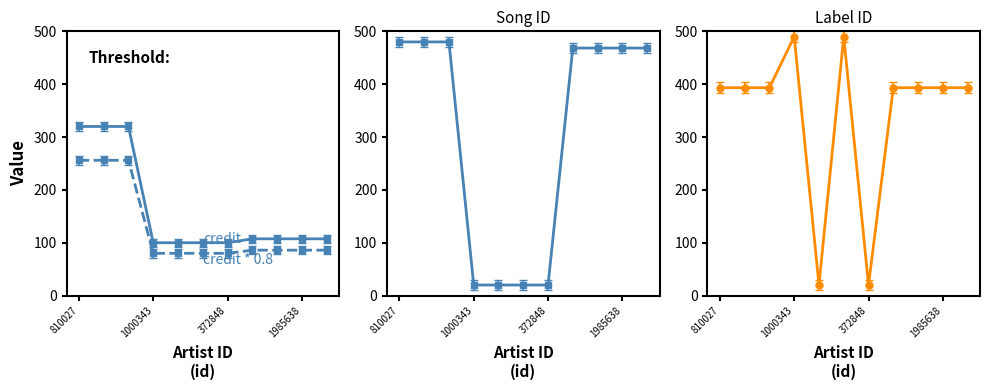

Count the number of categories in the chart.

11